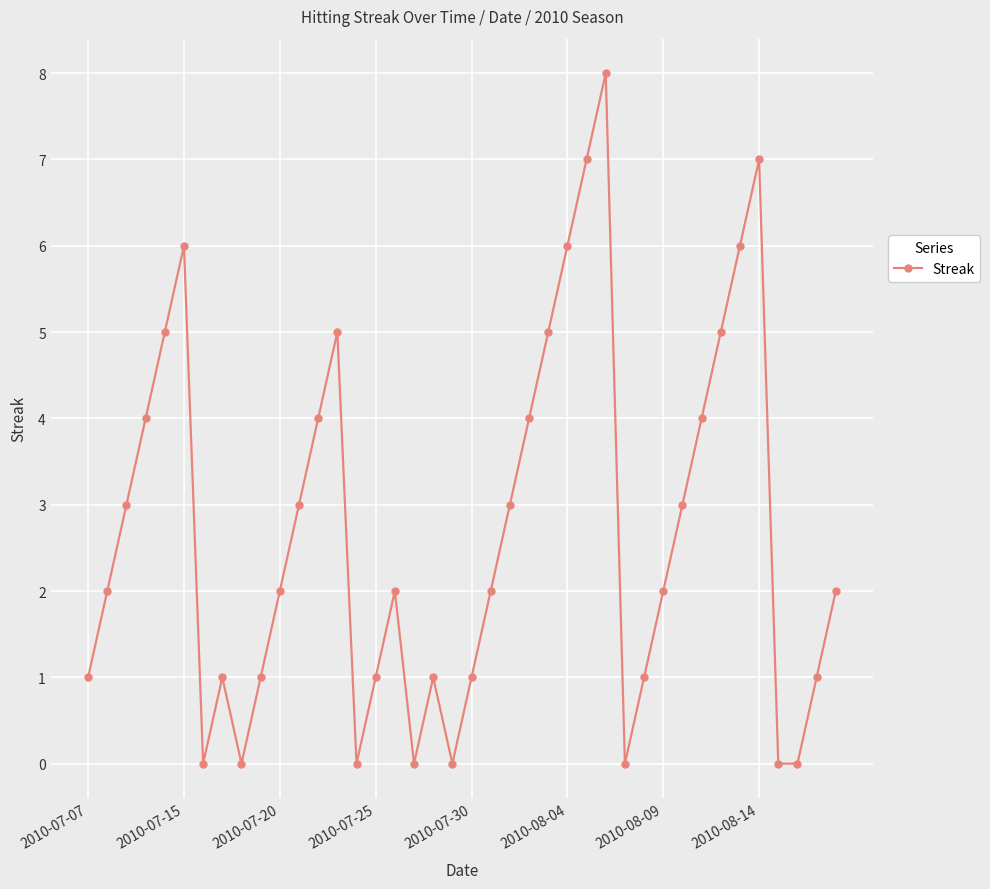

What is the difference between the second highest and minimum values?

7